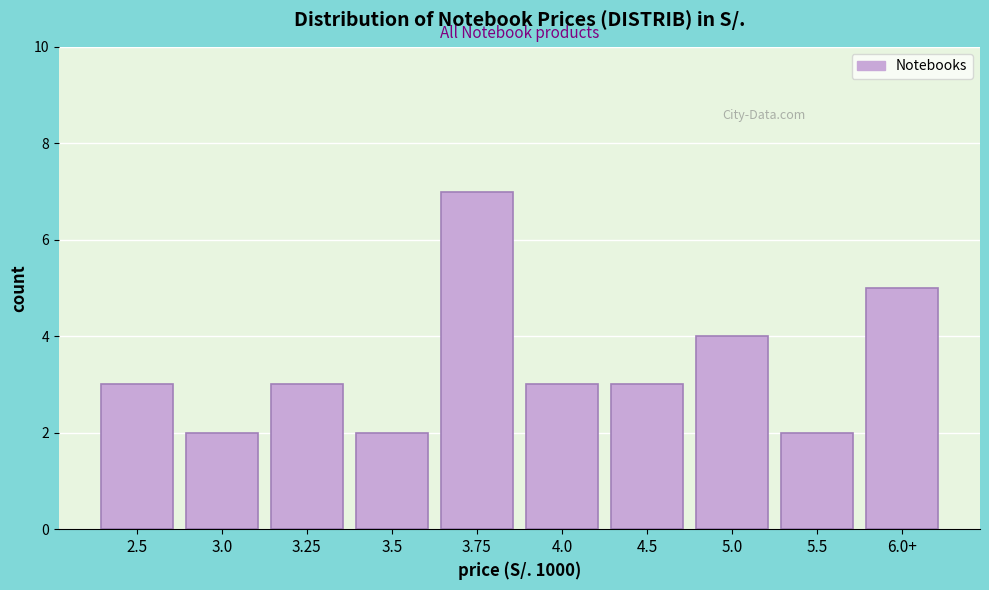

Reading left to right, transcribe all the data shown in this chart.

2.5=3	3.0=2	3.25=3	3.5=2	3.75=7	4.0=3	4.5=3	5.0=4	5.5=2	6.0+=5